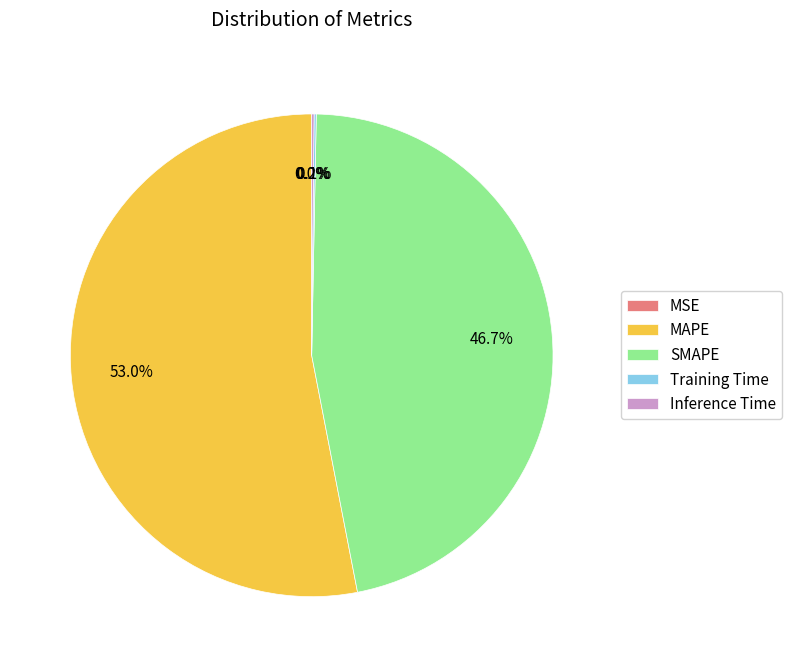

Which category has the biggest portion of the pie?

MAPE